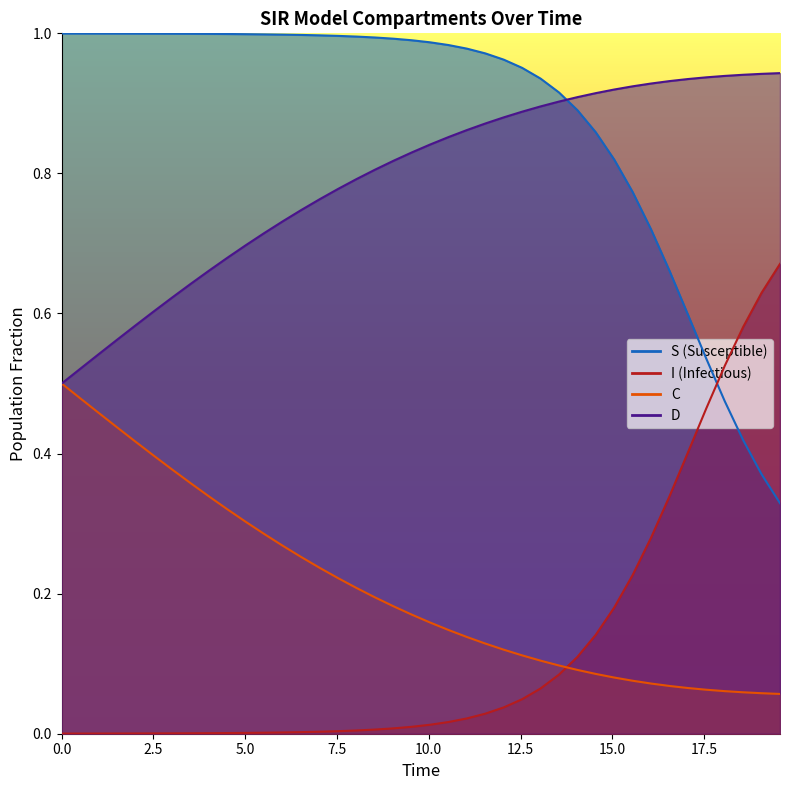

Which series ends up on top after the final intersection of S and D?

D